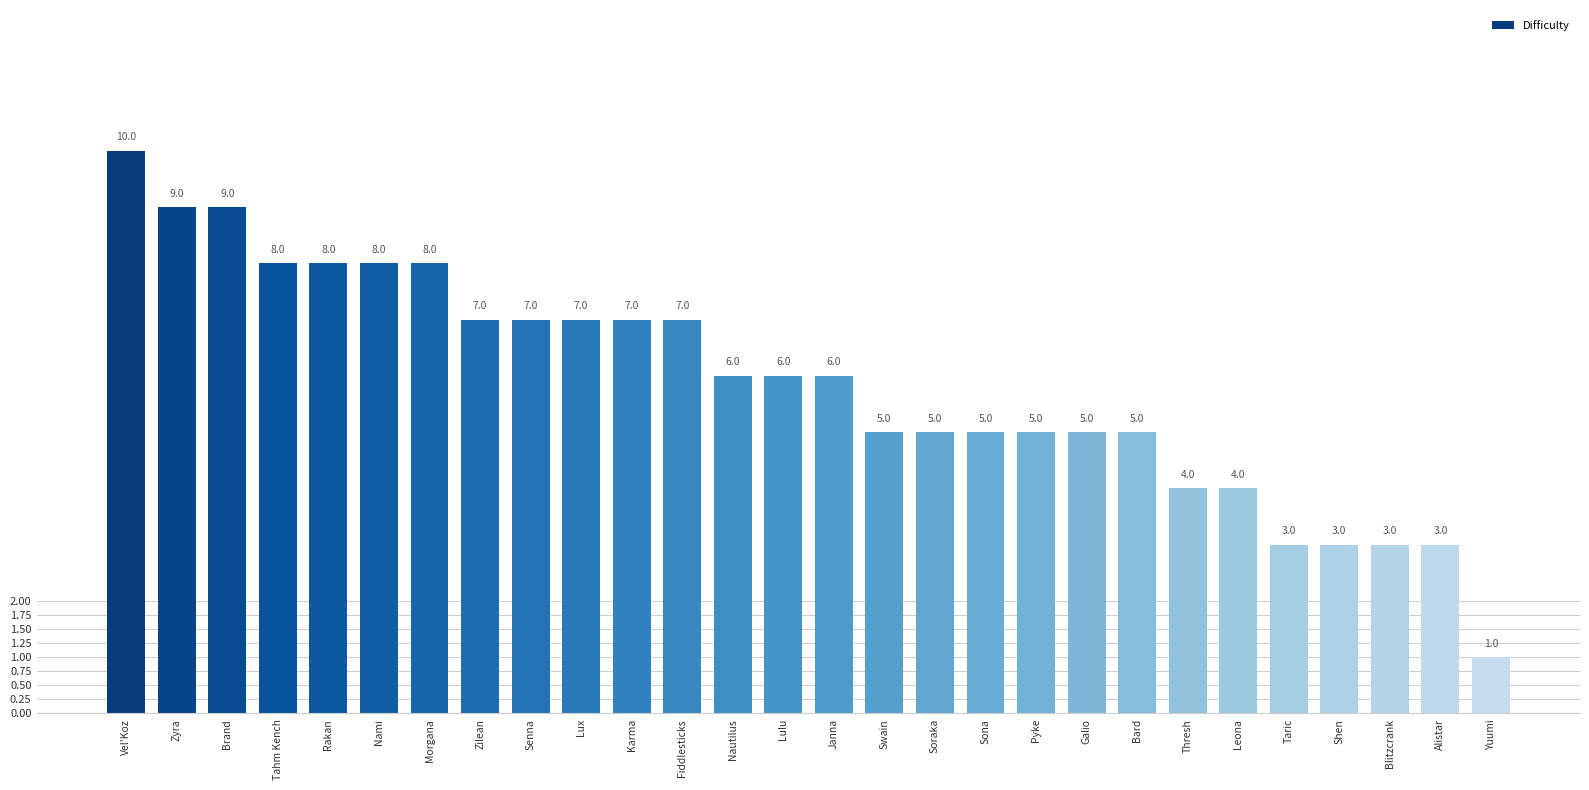

At which label does the data first exceed 6?

Vel'Koz